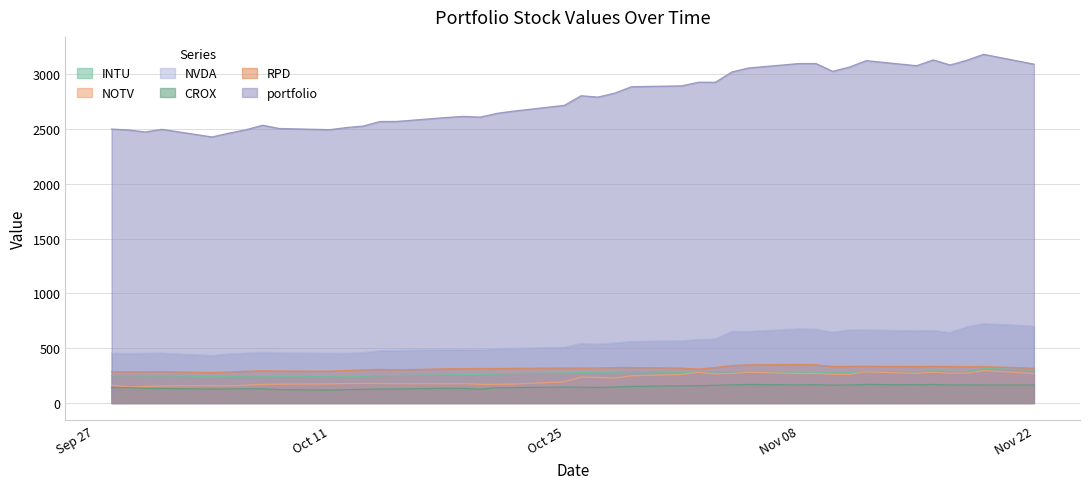

At which label does INTU first exceed 275?

2021-10-26